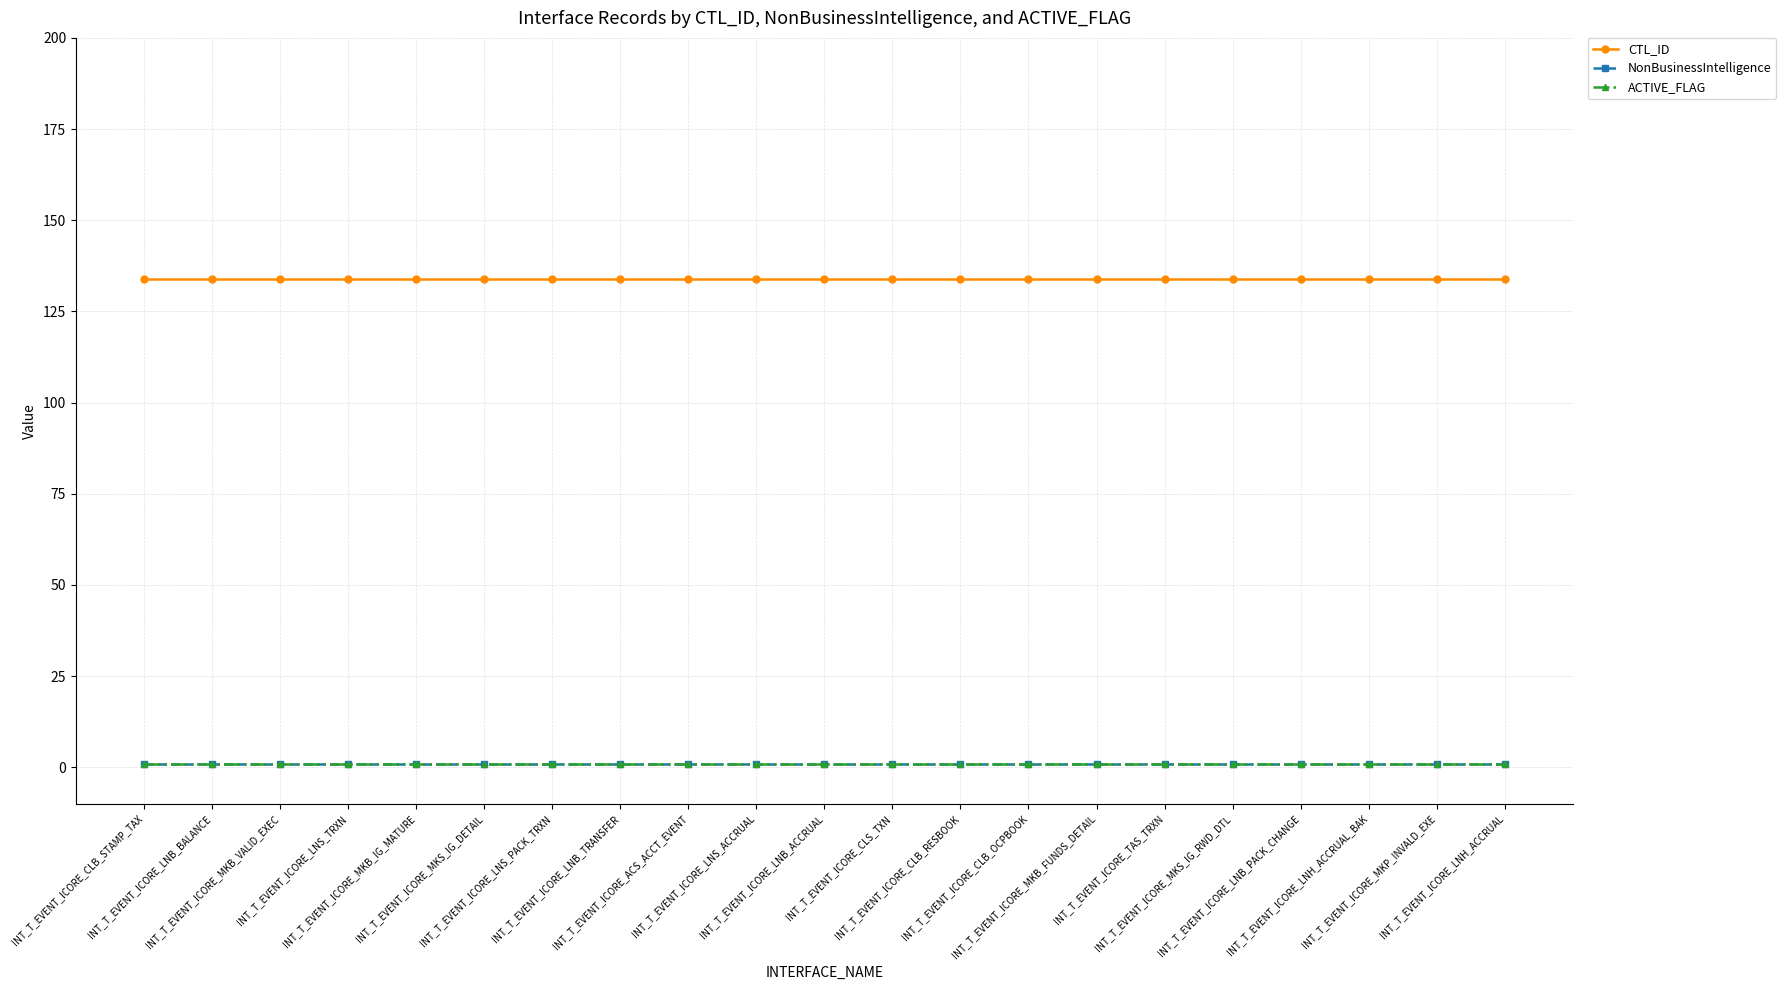

What is the minimum value shown in the chart?

1